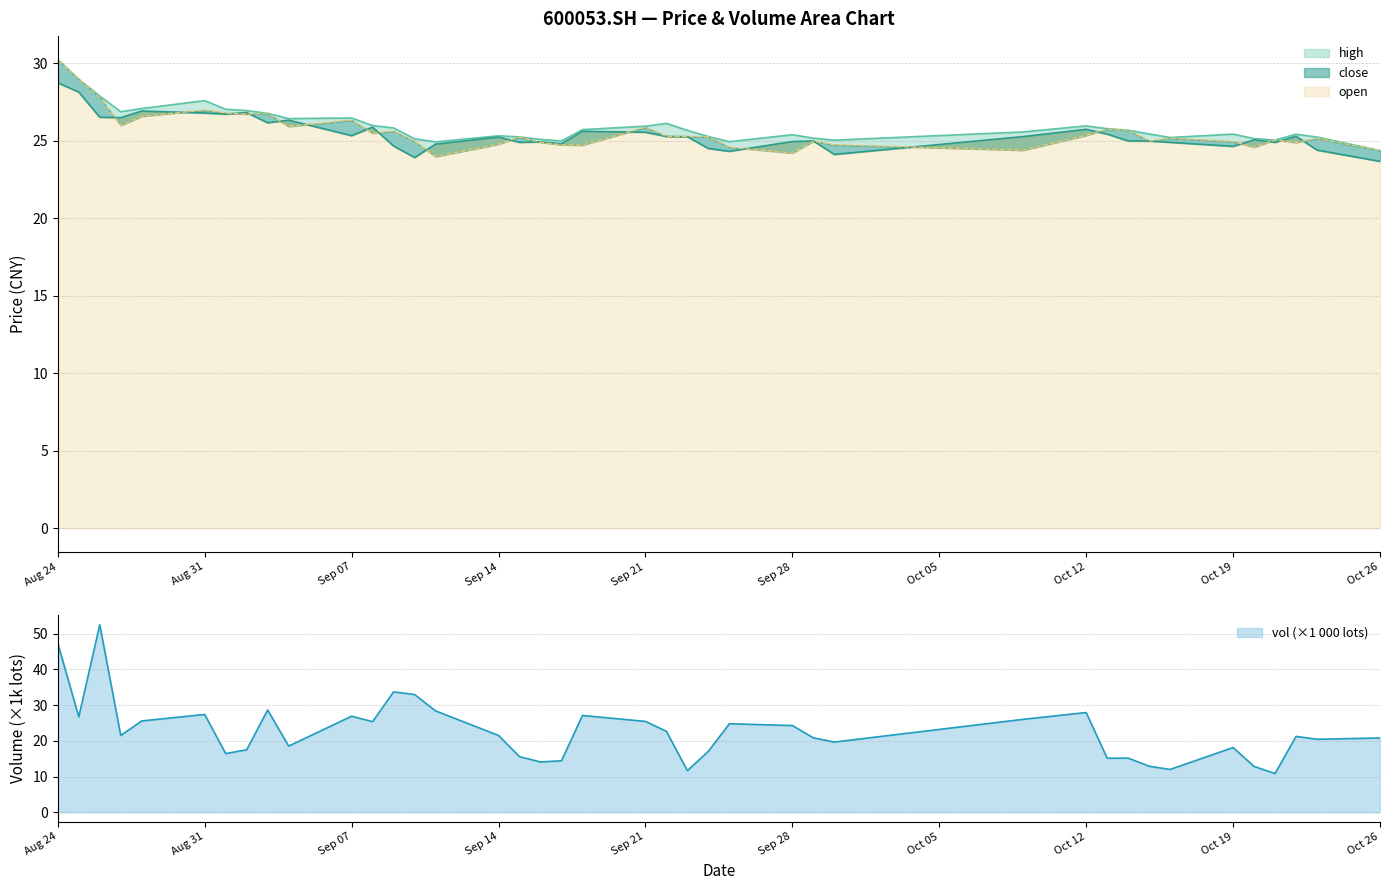

List the series in order of their overall mean, lowest first.

close, open, high